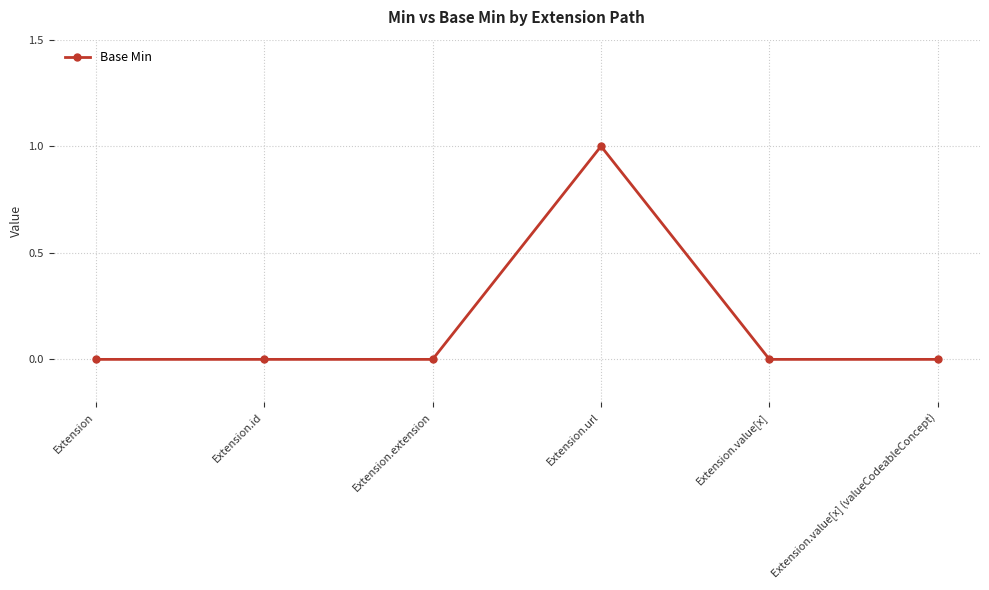

Which category has the highest value across all series?

Extension.url